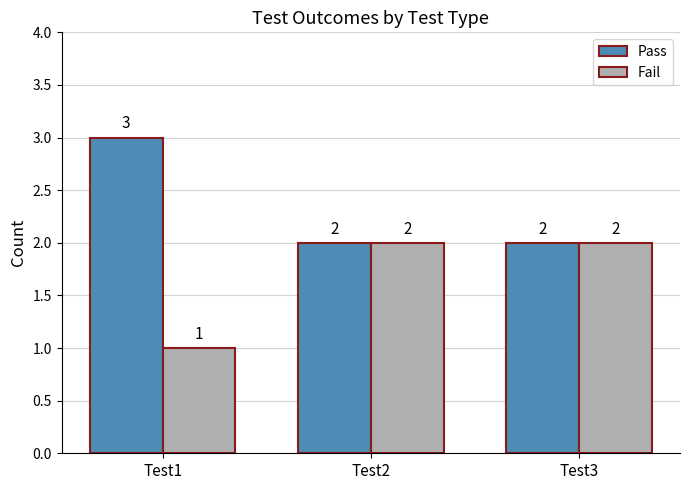

List the series in order of their peak value, lowest first.

Fail, Pass